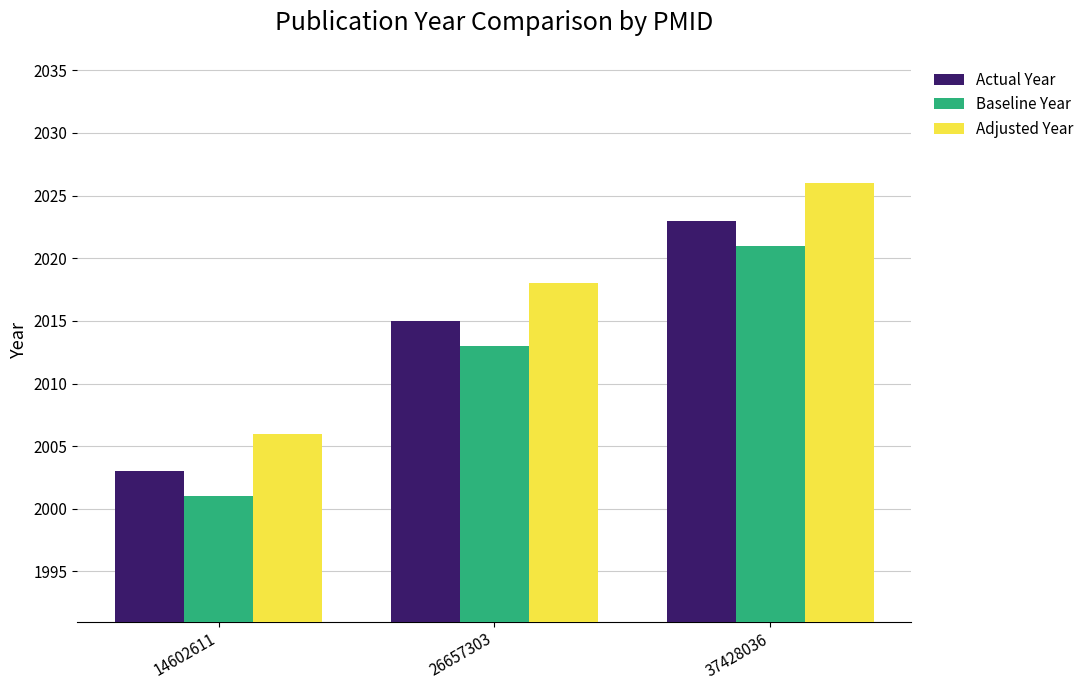

What is the spread (max minus min) of values at 37428036?

5